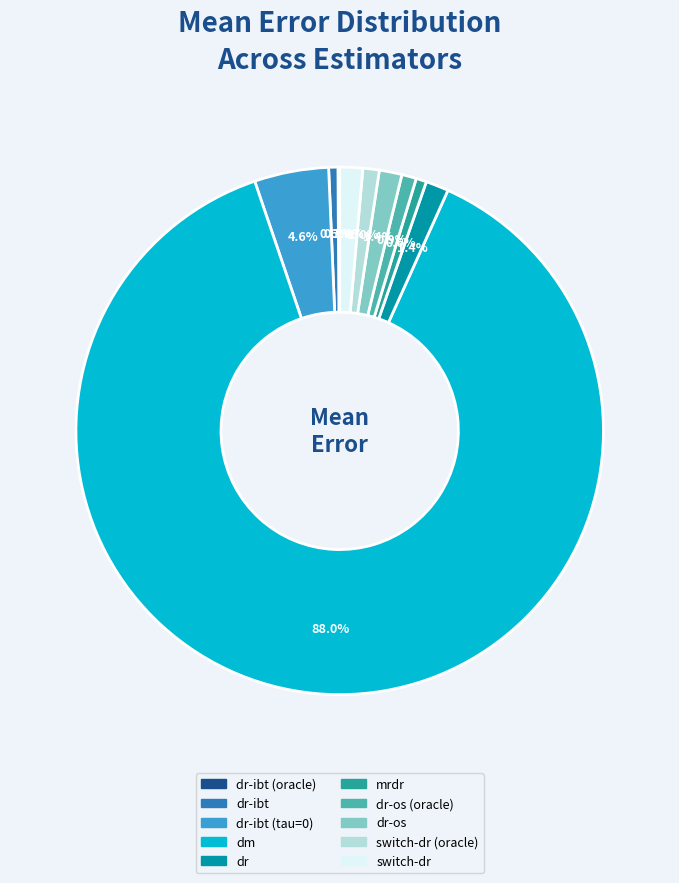

What is the largest slice in the pie chart?

dm